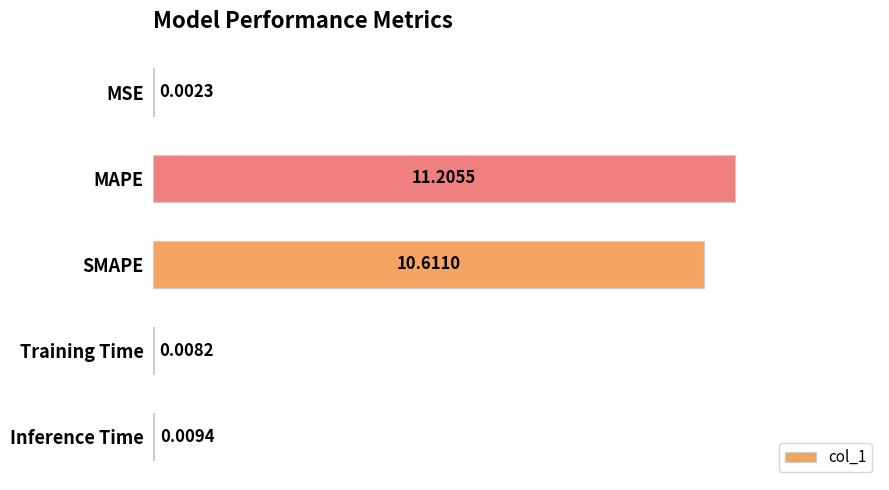

What is the change in value from MAPE to SMAPE?

-0.6